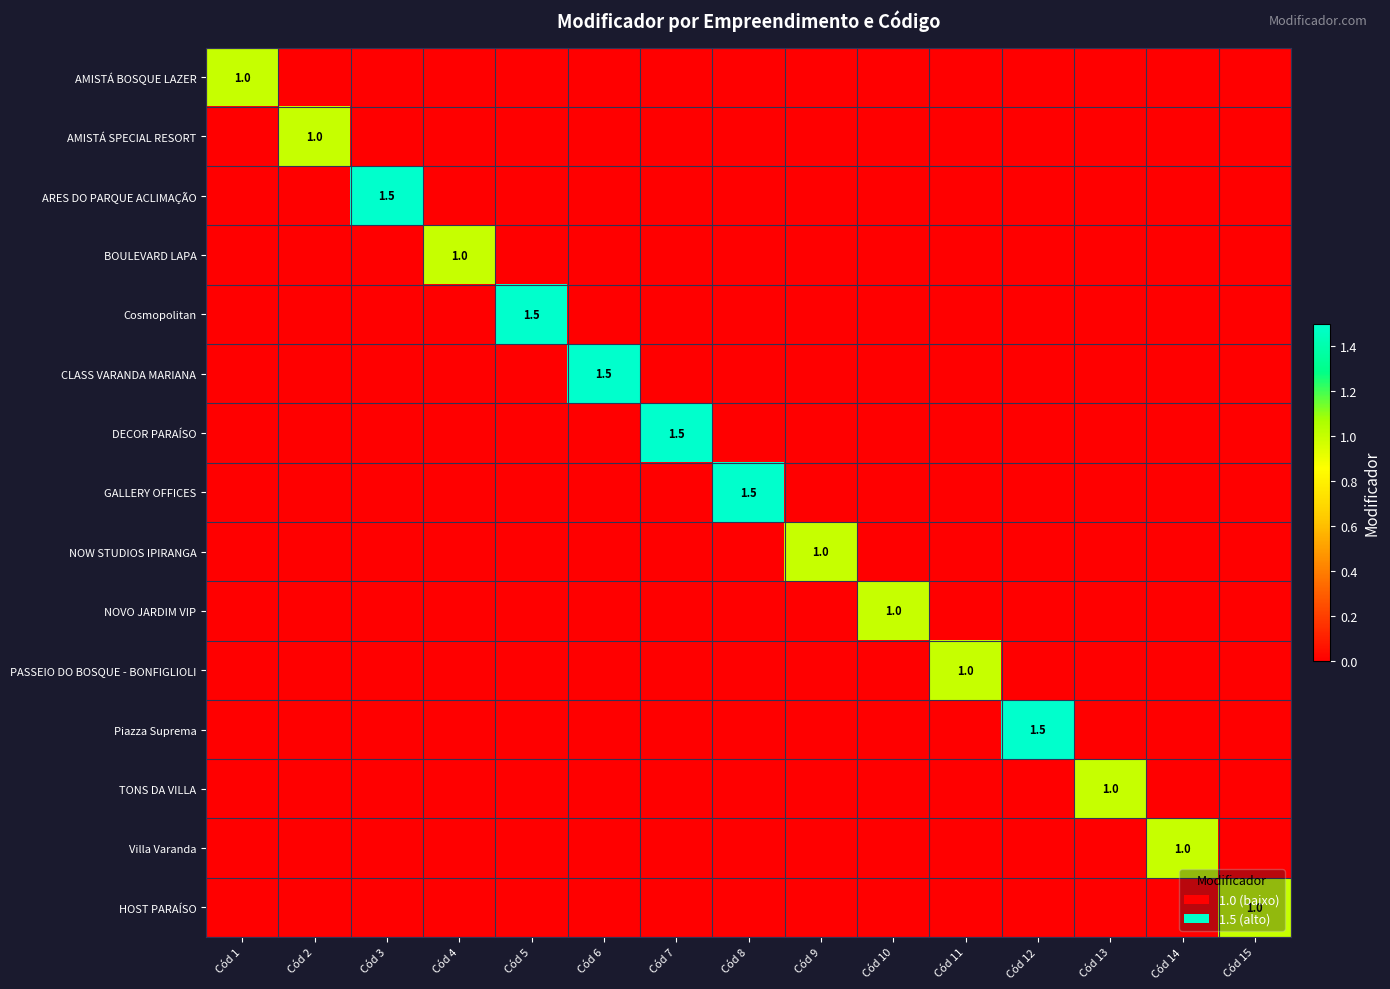

How many positive values does the PASSEIO DO BOSQUE - BONFIGLIOLI series have?

1